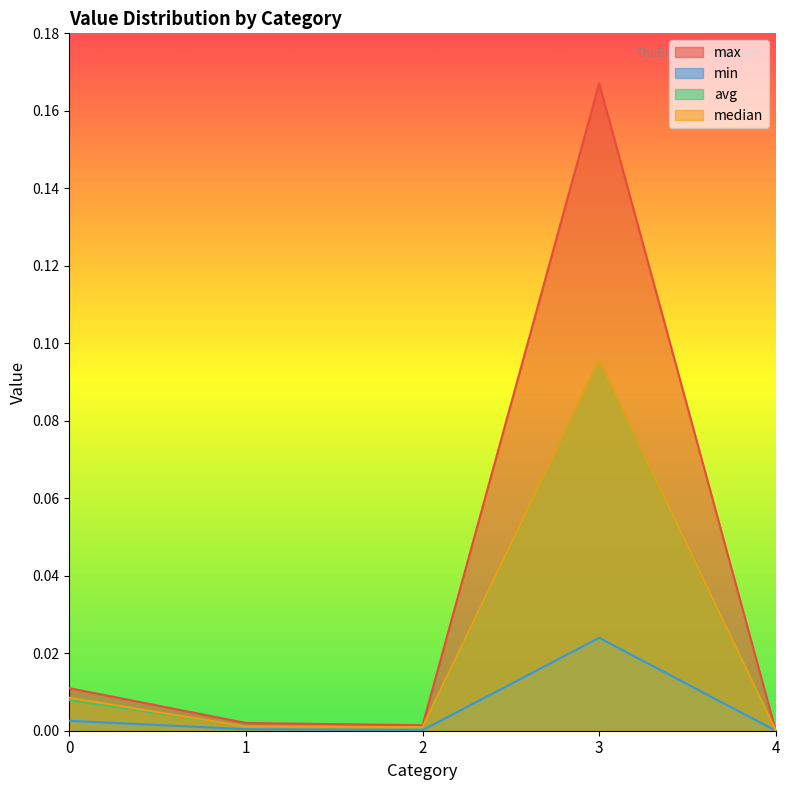

Between 0 and 4, which series saw the biggest shift?

max